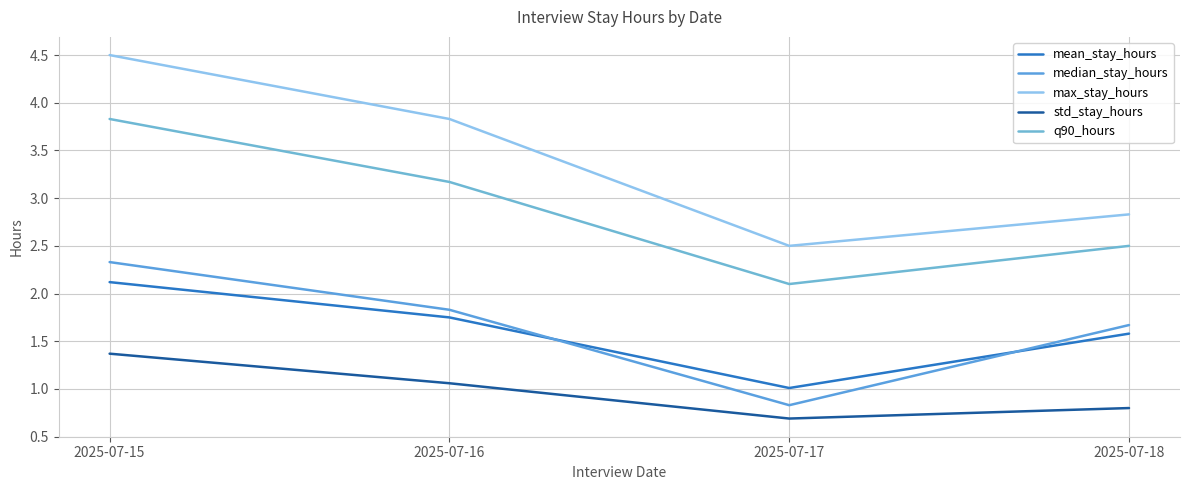

The value of median_stay_hours at 2025-07-16 is 1.8. True or false?

True